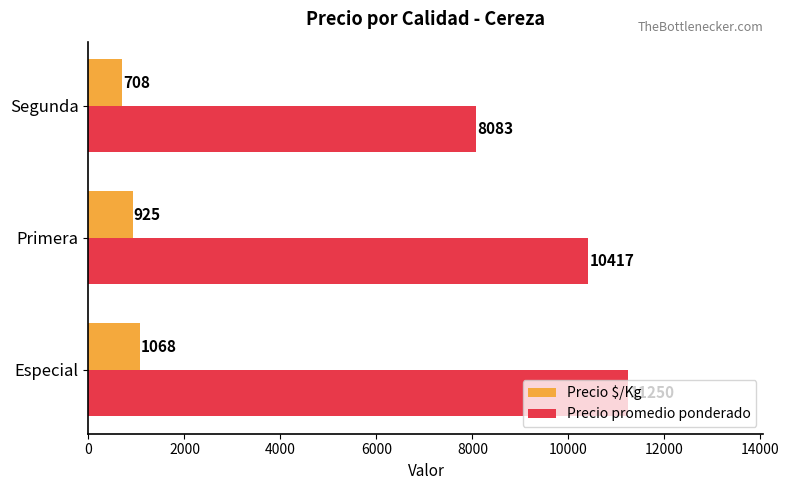

How many categories are shown in the chart?

3